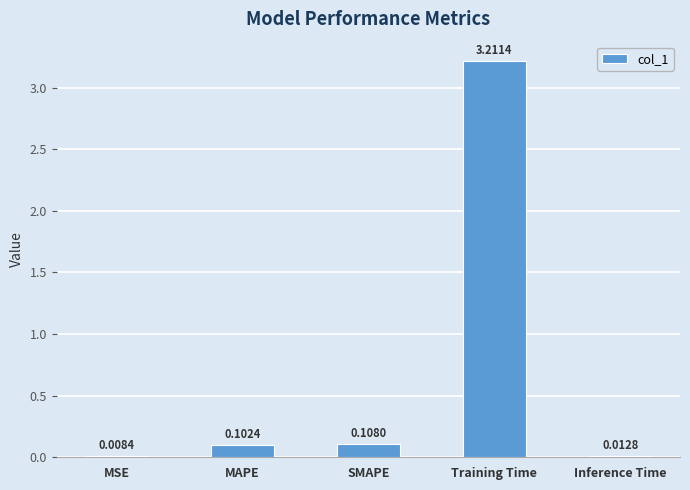

Which category has the highest value across all series?

Training Time